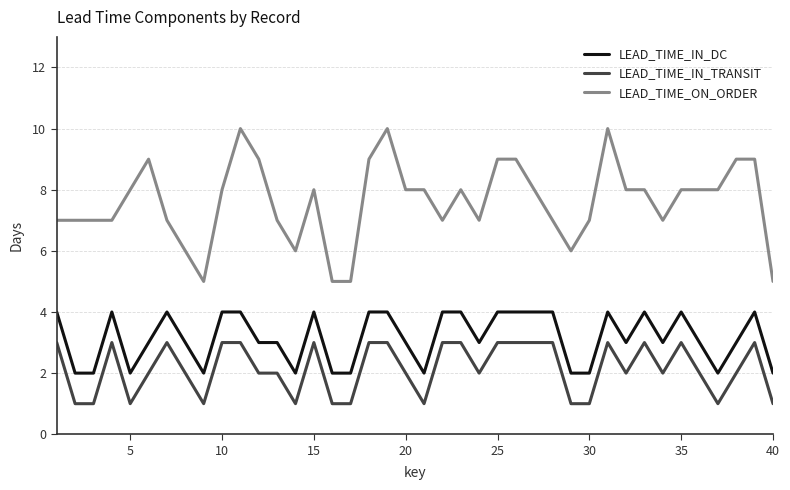

What is the greatest value displayed?

10